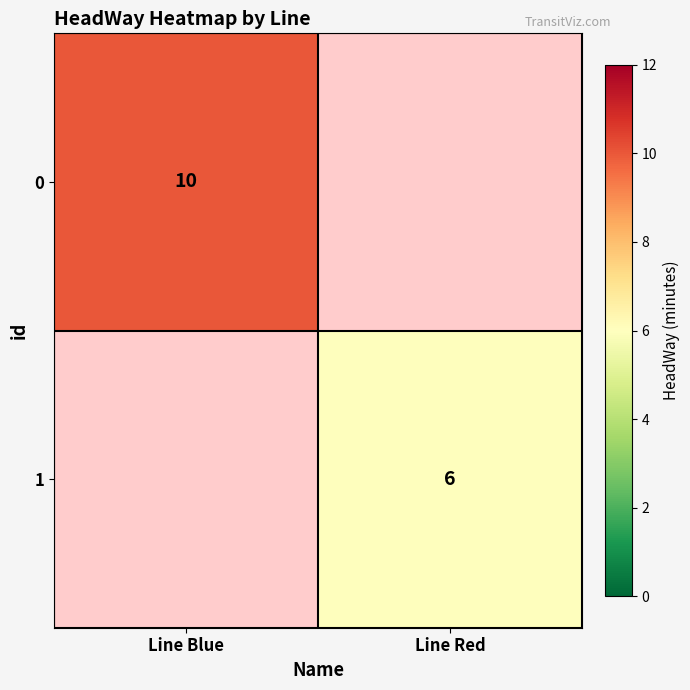

The value of 1 at Line Red is 2. True or false?

False